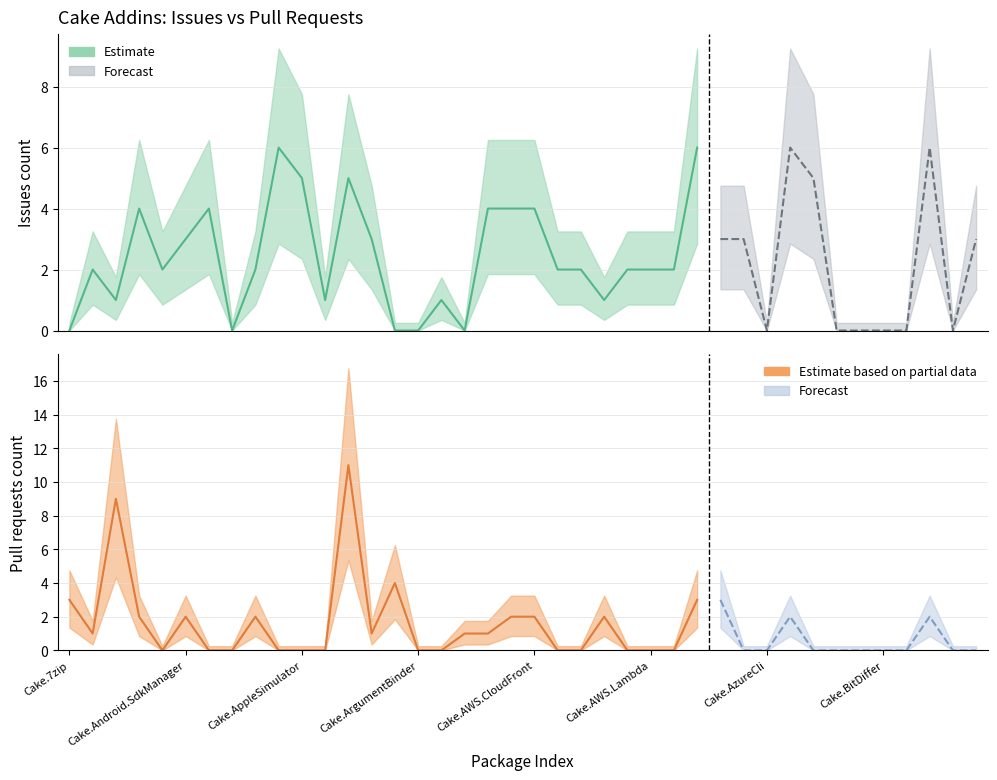

Which category has the lowest value in the Issues count series?

Cake.7zip